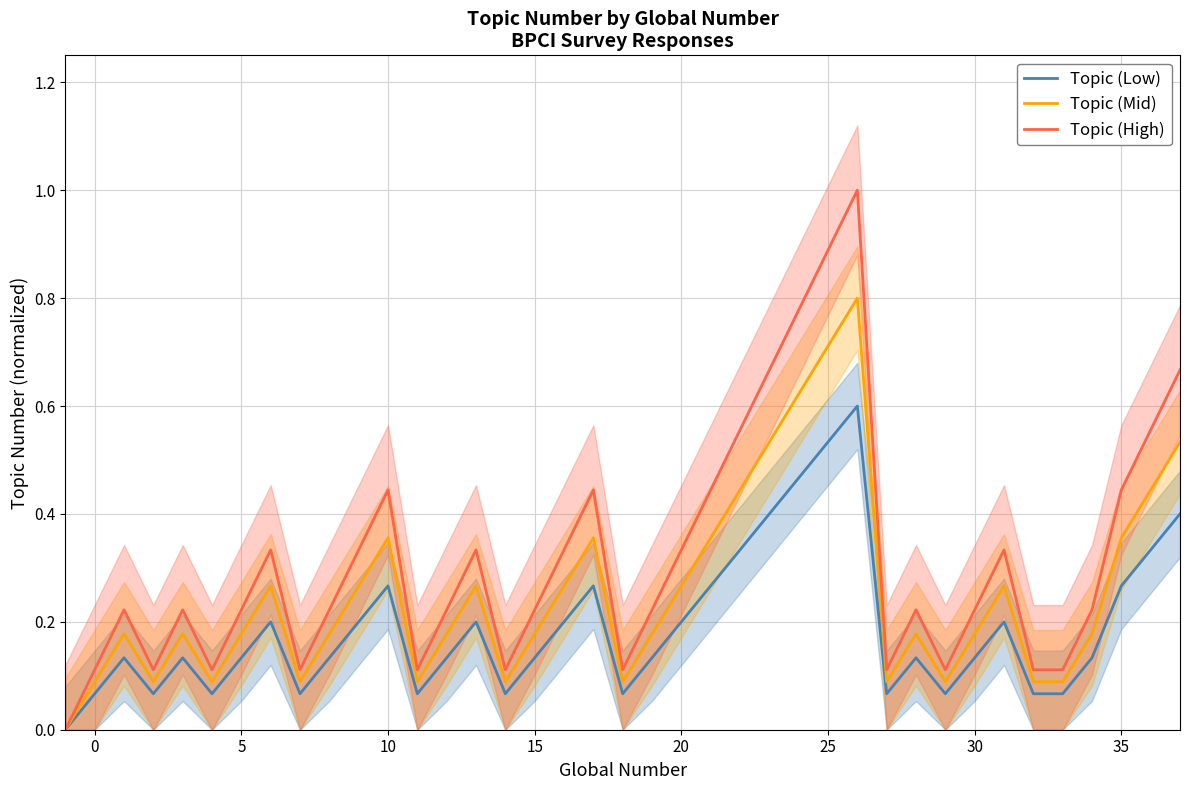

What is the maximum value for Topic (High)?

1.0